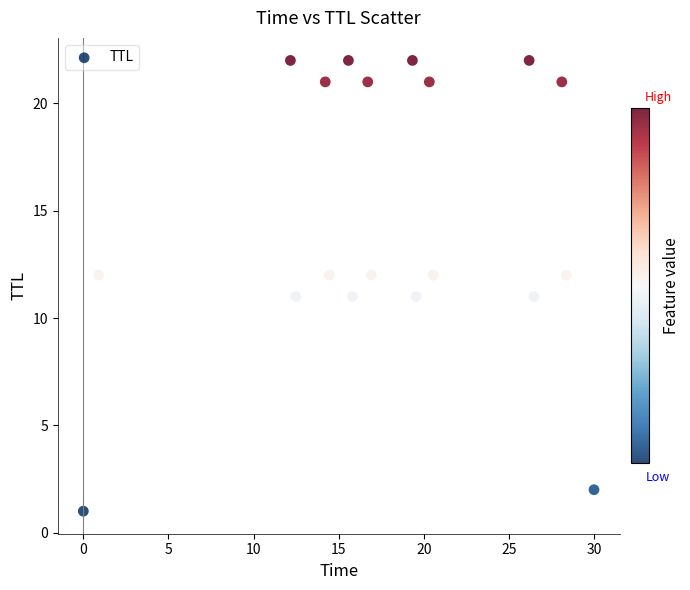

What is the range of Y values (max minus min)?

21